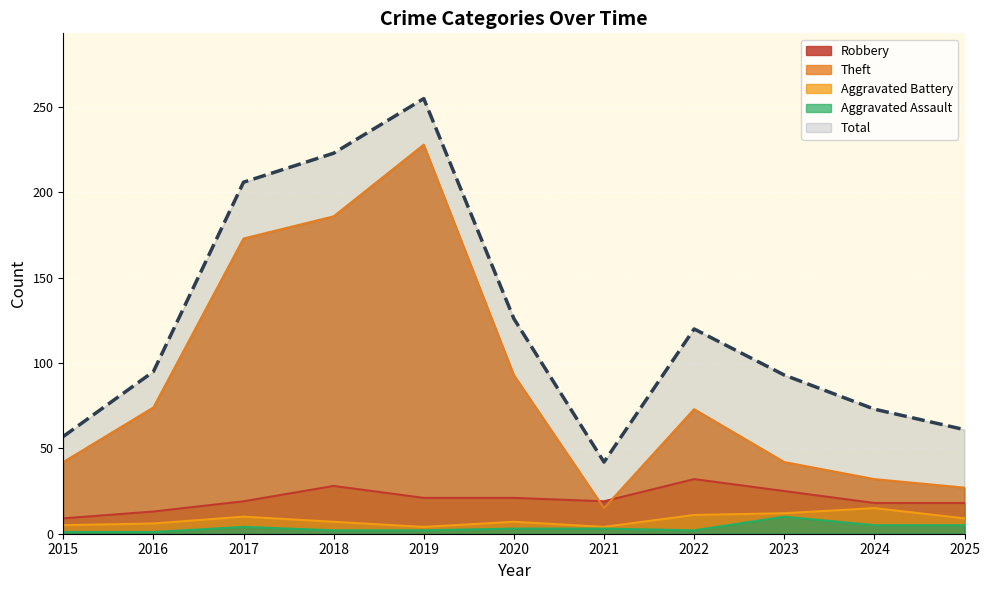

Is it true that Total equals 373 at 2019?

False